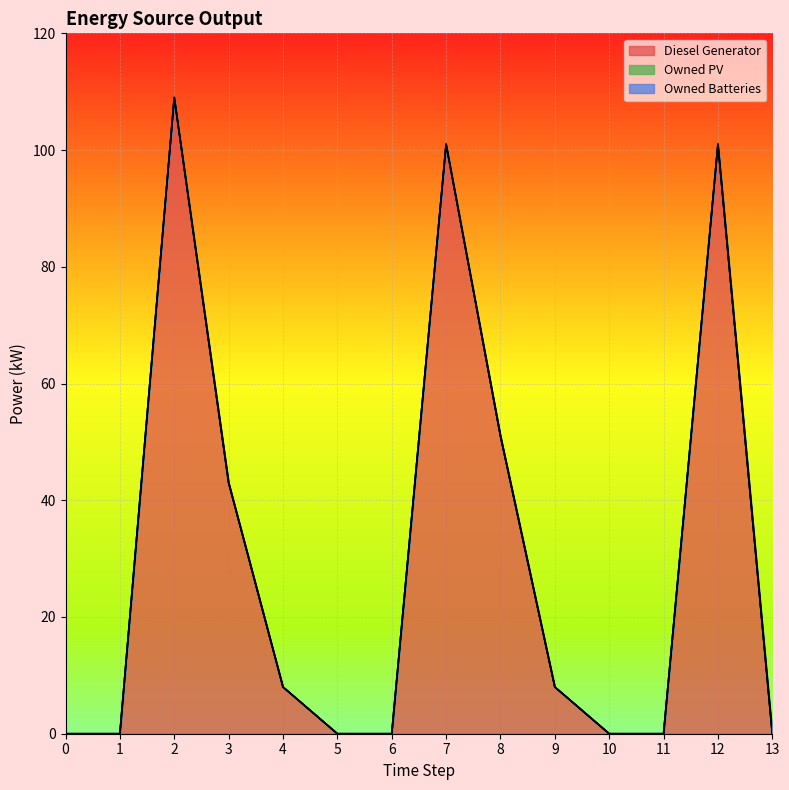

True or false: Owned PV has more than 2 interior local peaks.

False